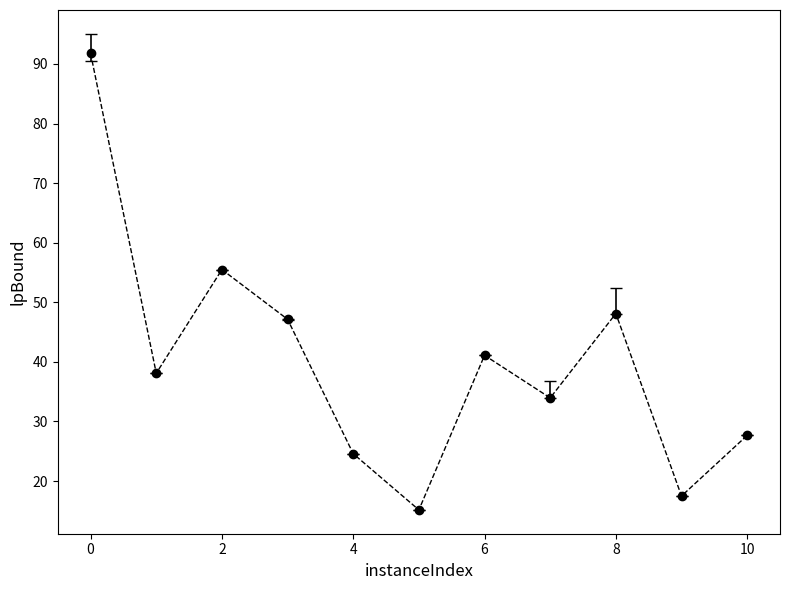

What is the value of the 5th point from the left?

24.6